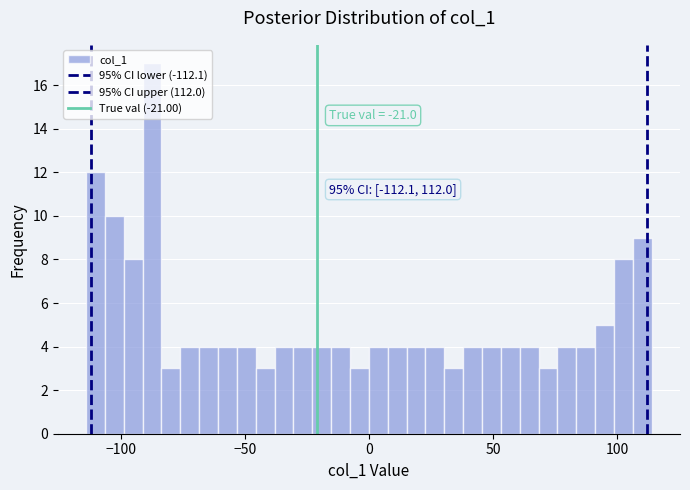

Around what value on the x-axis is the tallest bar? Give the approximate position of its centre, as read against the axis.

-85